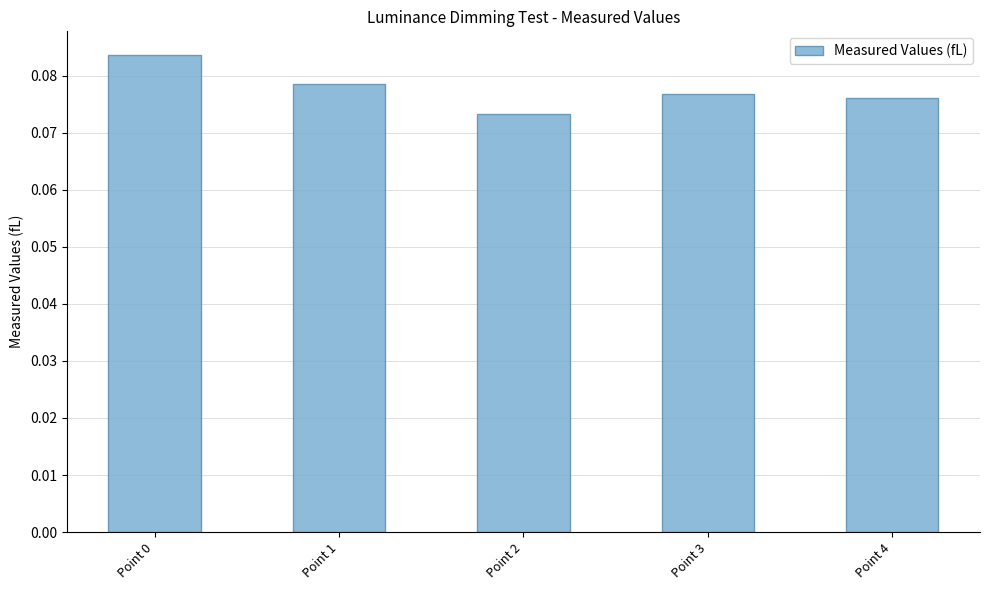

The chart shows a value of 0.0 at Point 0. True or false?

False